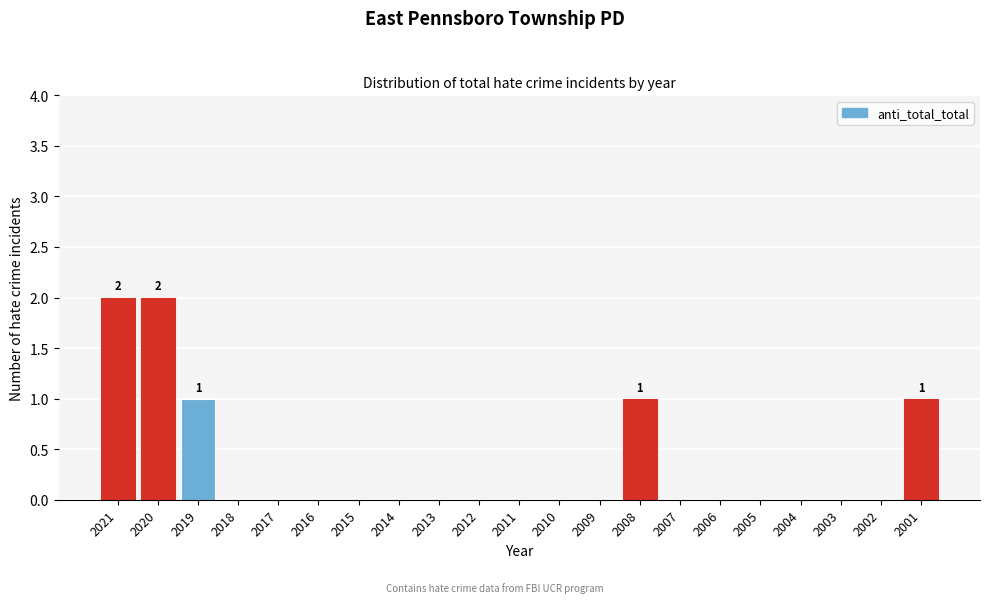

Reading left to right, what are all the values shown in this chart?

2021=2	2020=2	2019=1	2018=0	2017=0	2016=0	2015=0	2014=0	2013=0	2012=0	2011=0	2010=0	2009=0	2008=1	2007=0	2006=0	2005=0	2004=0	2003=0	2002=0	2001=1